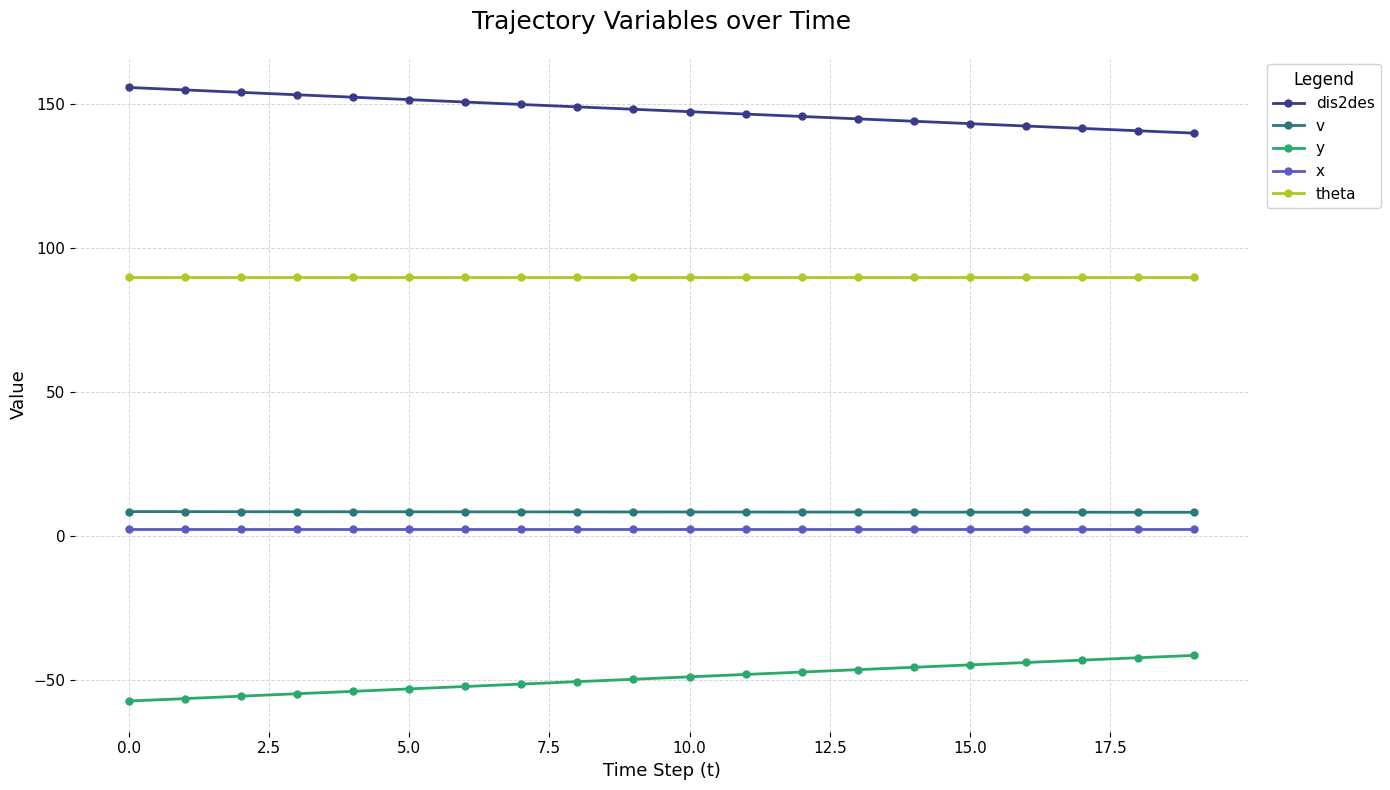

True or false: dis2des and v cross at least once.

False